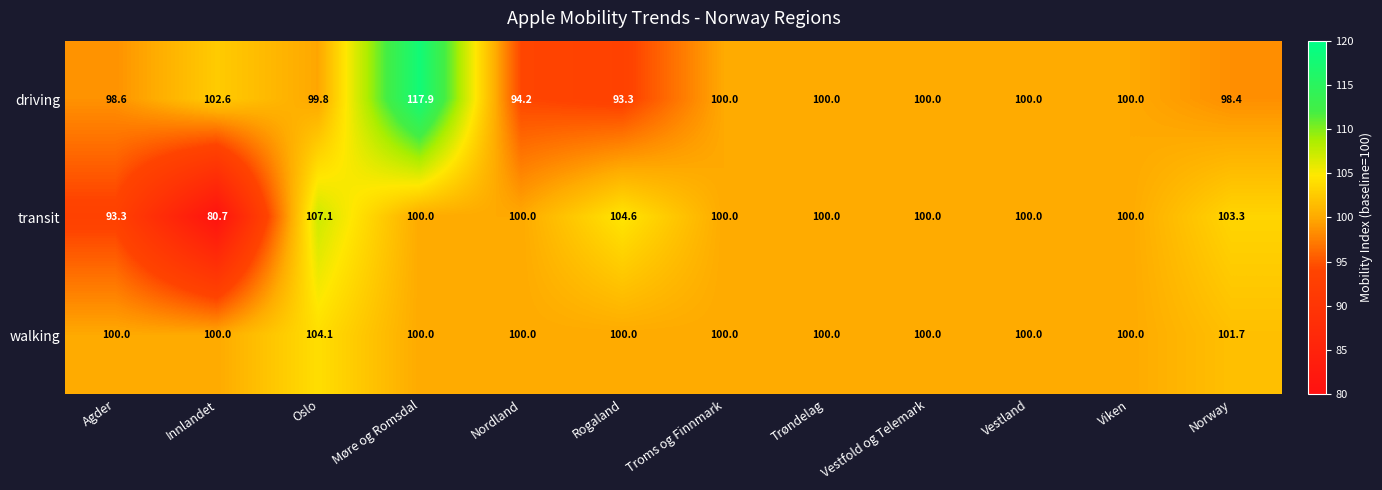

The value of transit at Agder is 93.3. True or false?

True